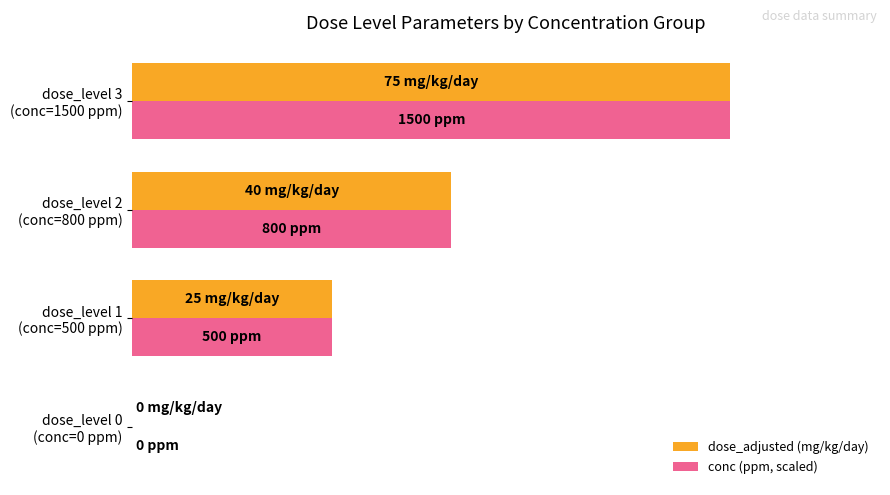

What is the sum of all conc (ppm, scaled) values?

140